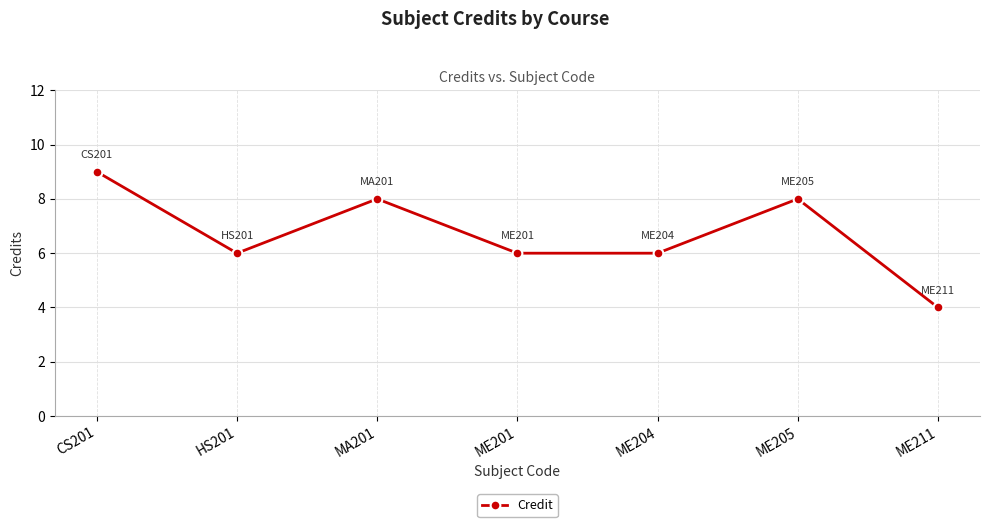

What is the change in value from HS201 to ME211?

-2